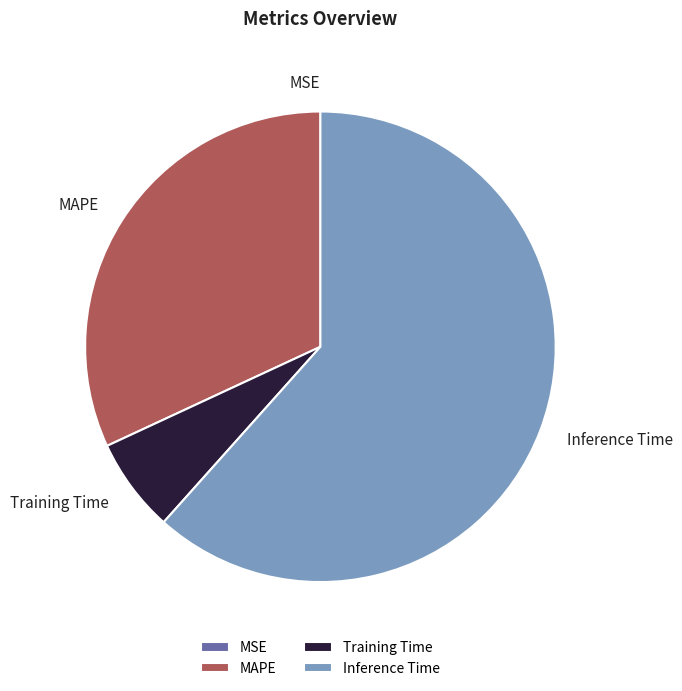

Does any single category account for the majority?

Yes